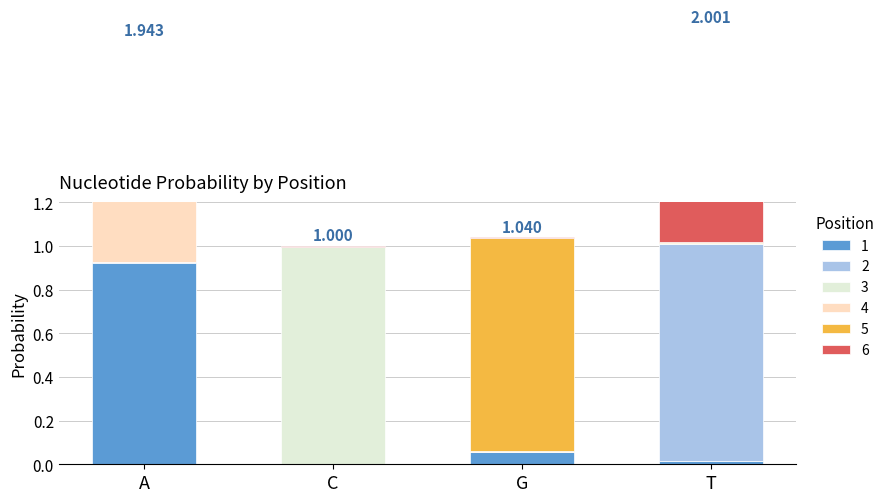

Which series changed the most between G and T?

2